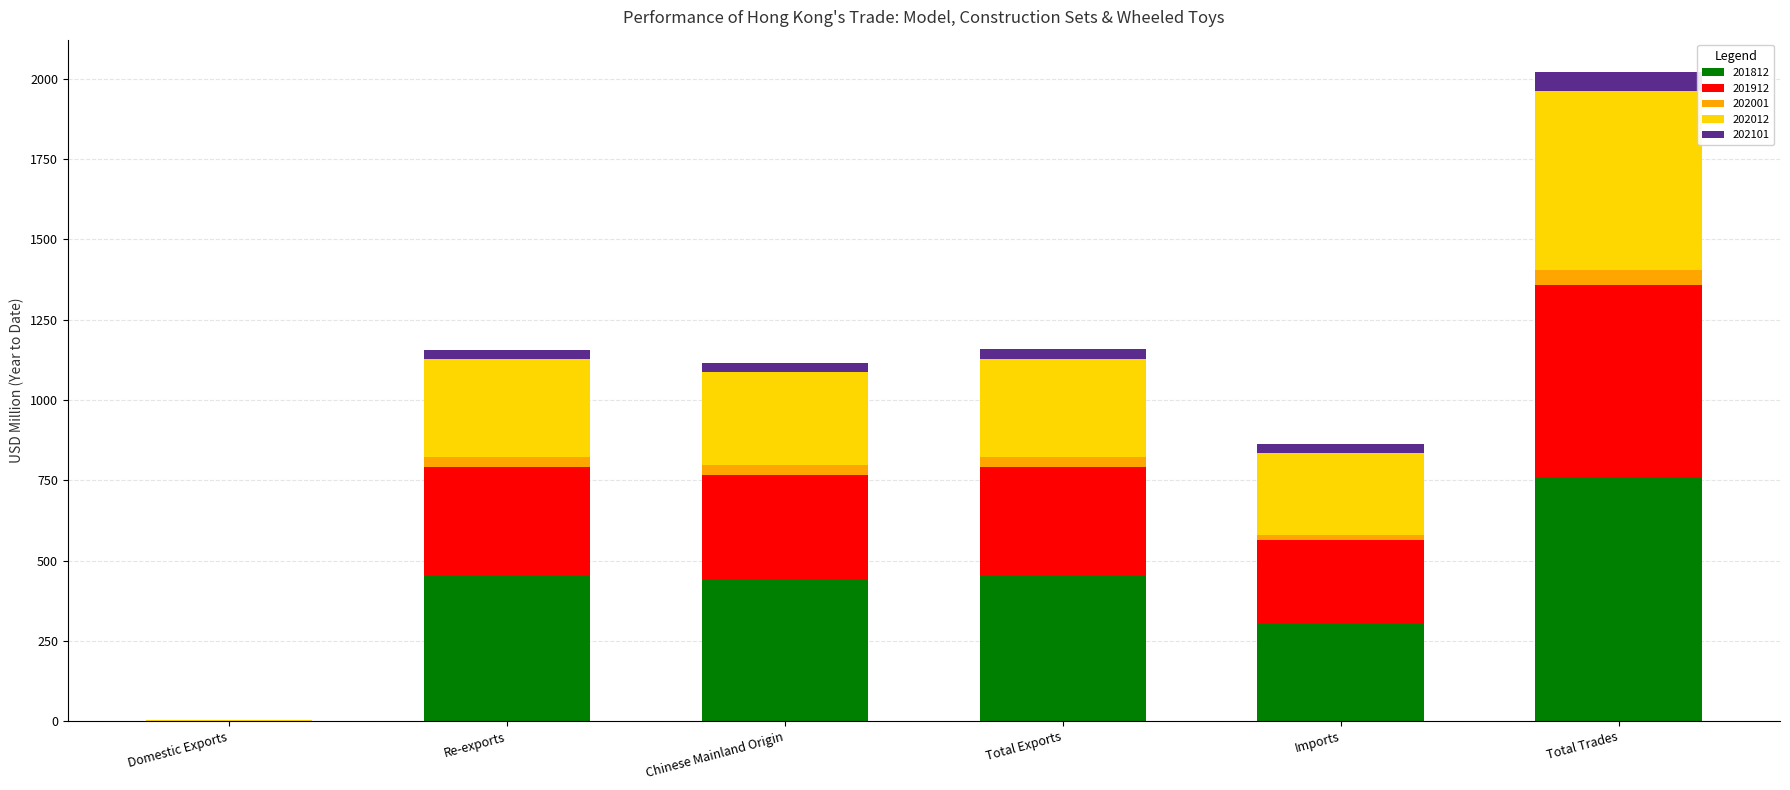

At which category is the sum across all series the highest?

Total Trades